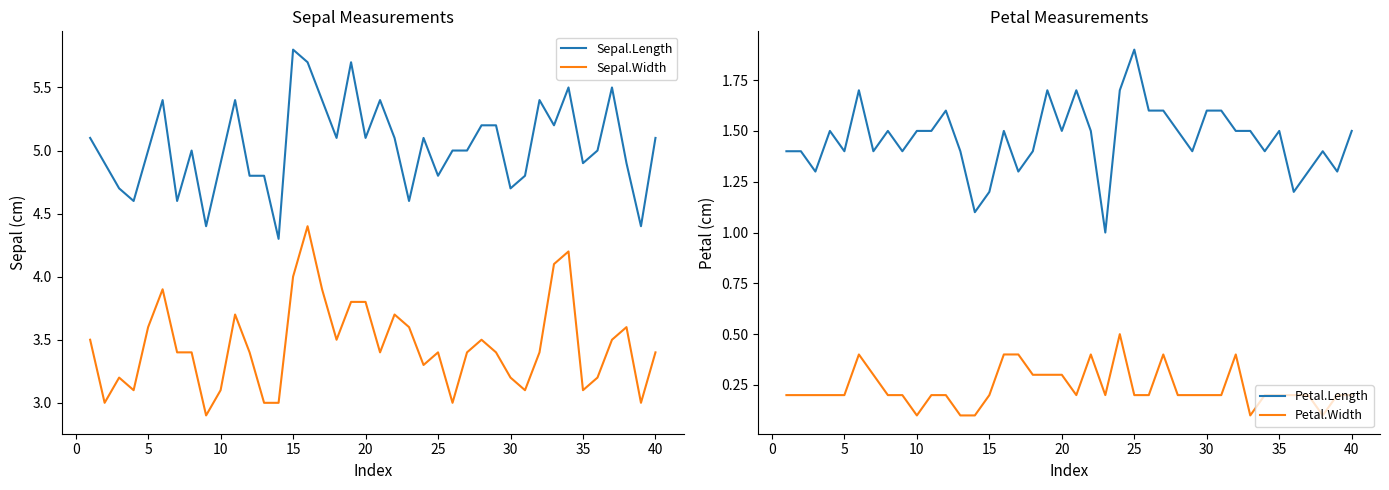

True or false: Petal.Length and Sepal.Length cross at least once.

False